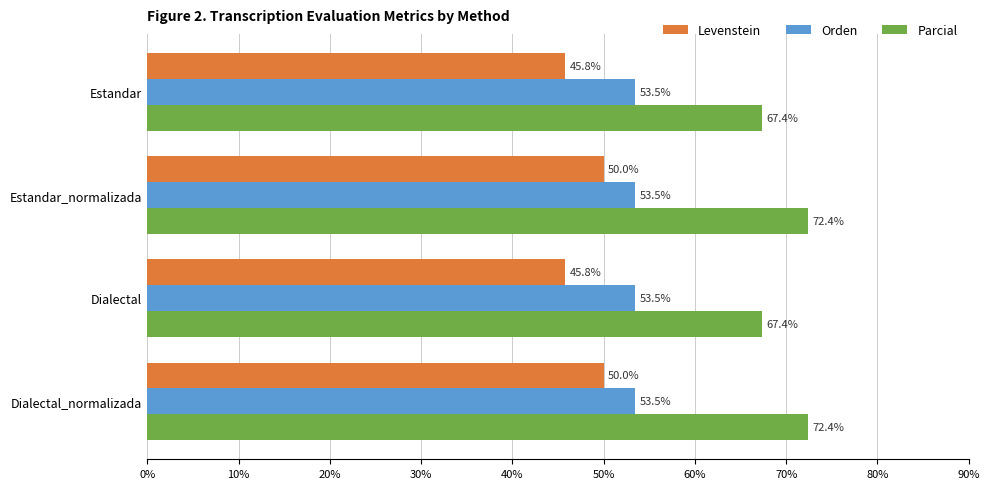

Is the value of Orden at Estandar_normalizada greater than the value of Parcial at Dialectal?

No